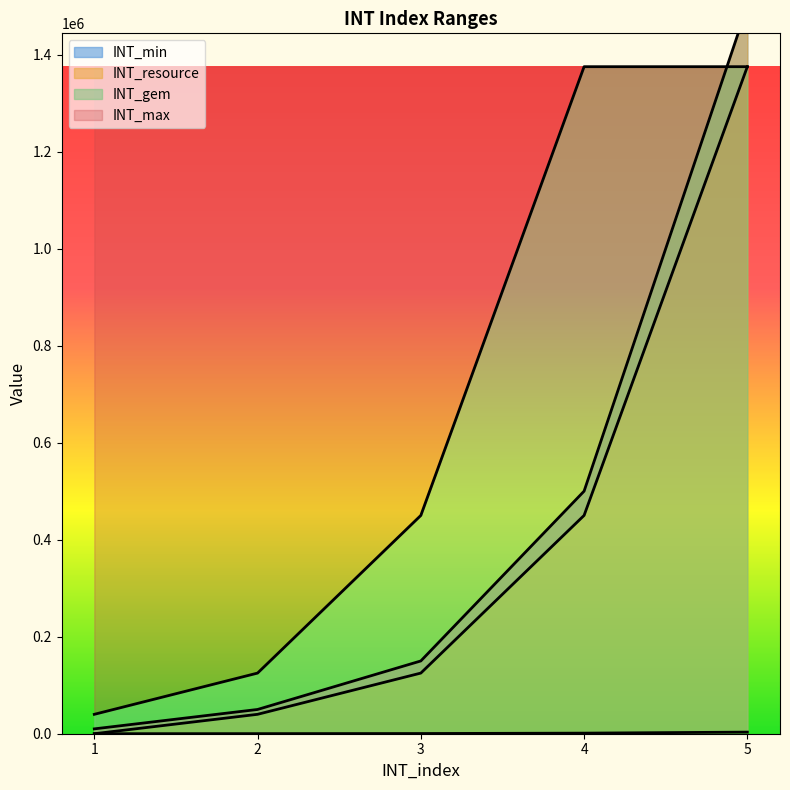

What is the difference between the highest and lowest values at 4?

1373800